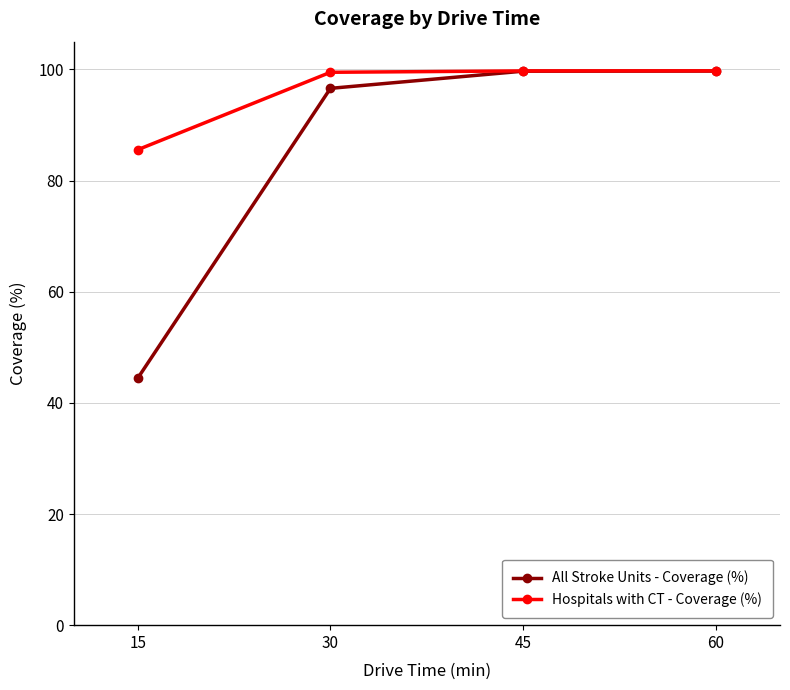

List the series in order of their overall mean, lowest first.

All Stroke Units - Coverage (%), Hospitals with CT - Coverage (%)